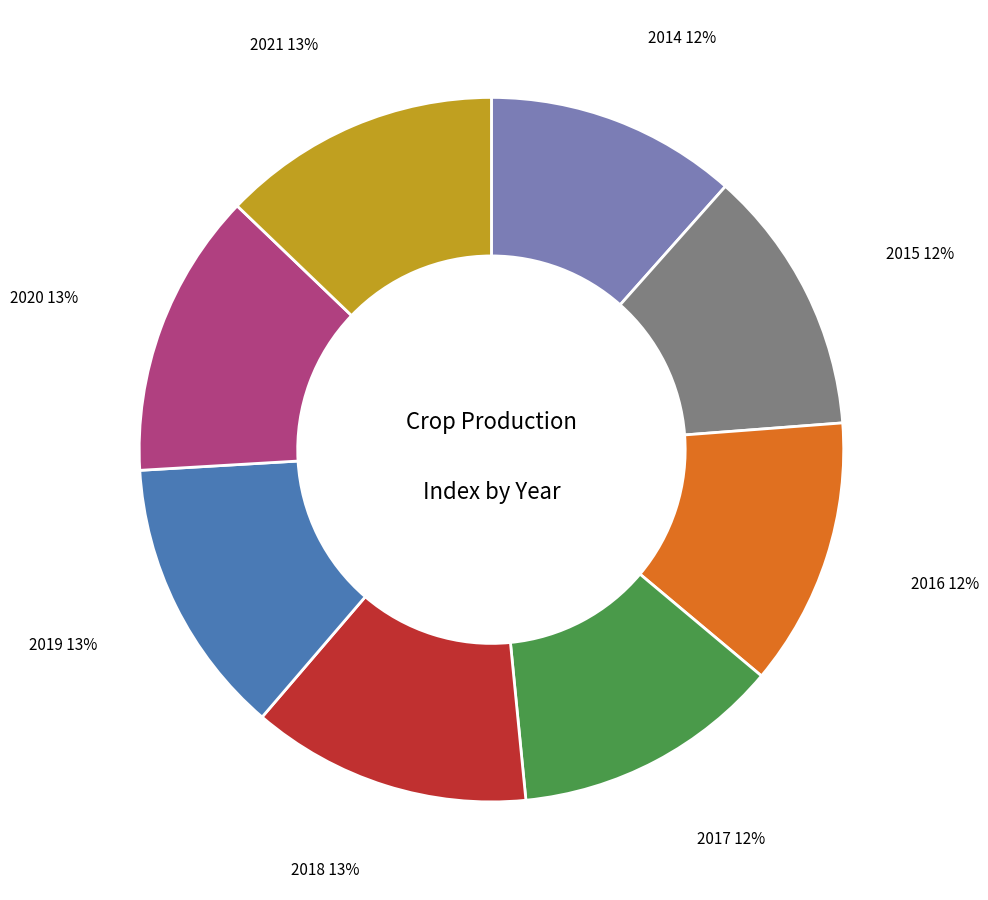

Is there a majority slice in this chart?

No